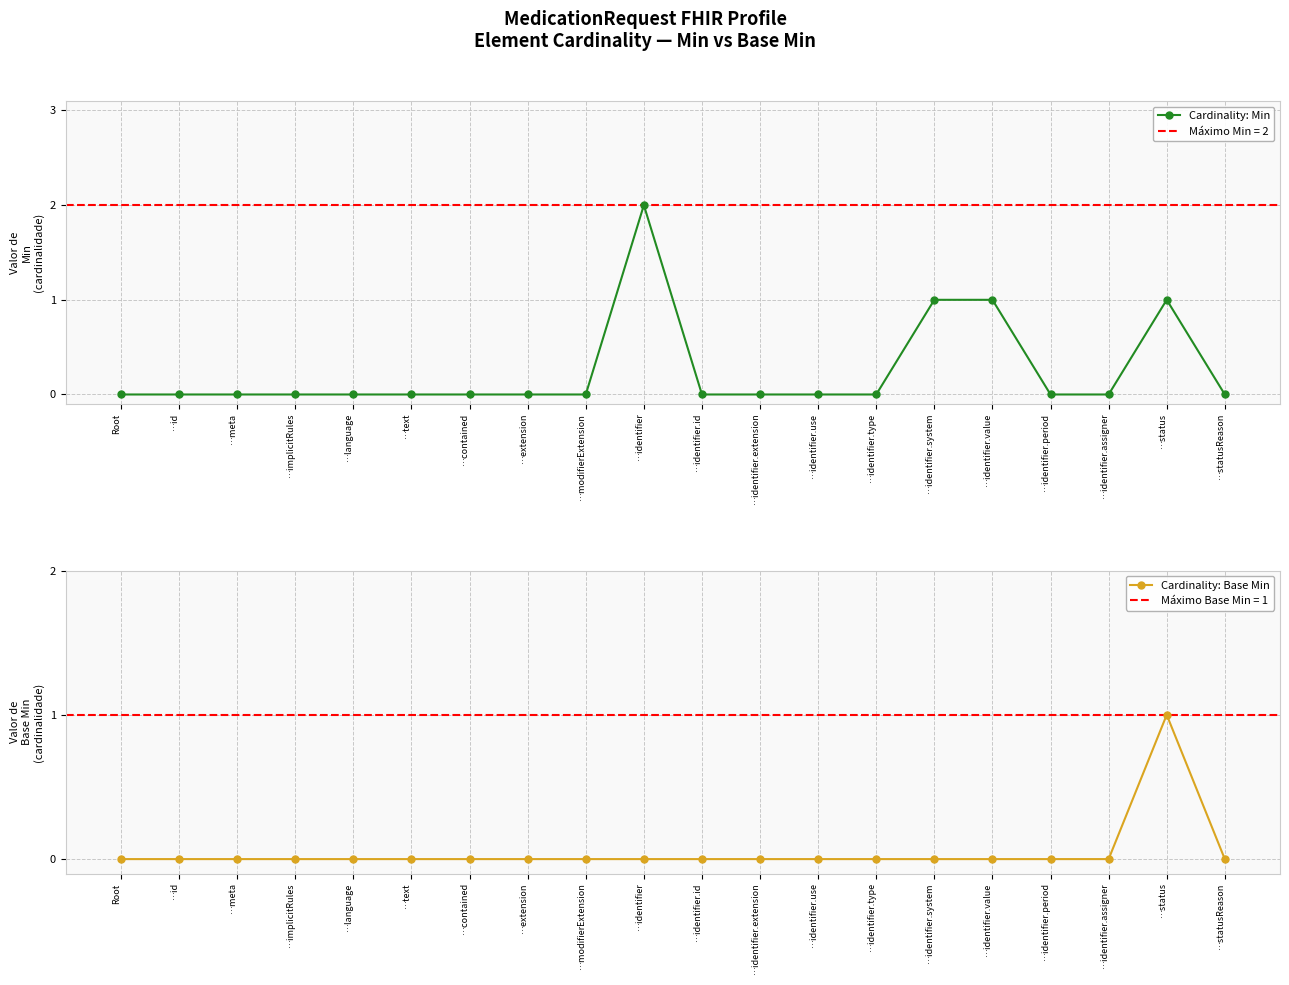

Is it true that Cardinality: Min equals 1 at …language?

False